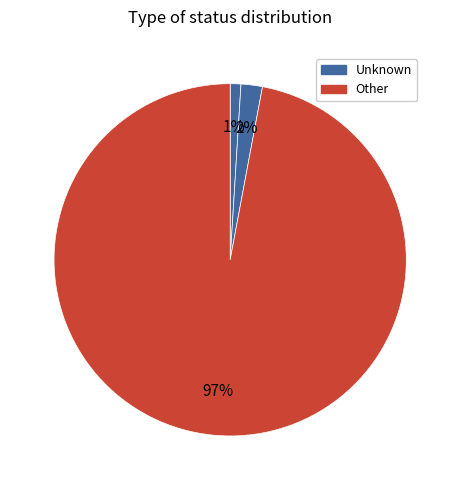

How many segments does this pie chart have?

4